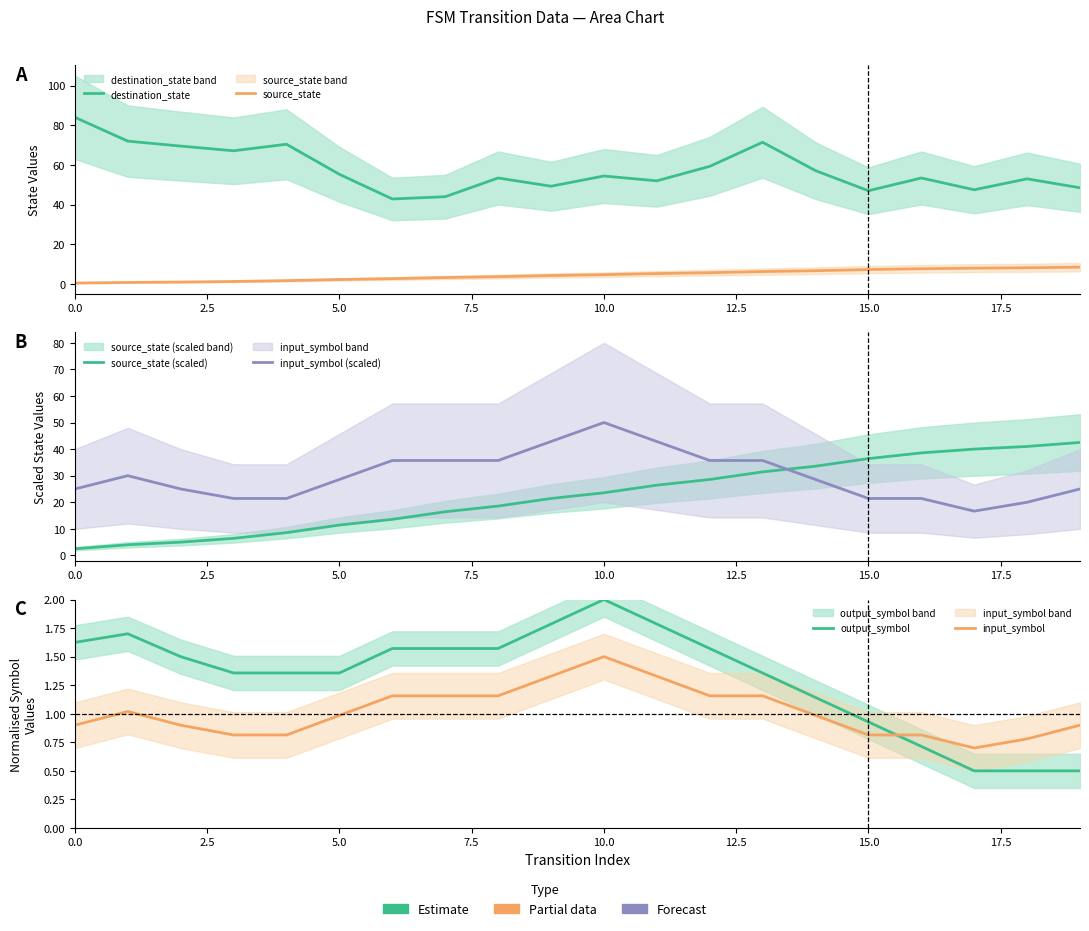

What position from the left is 18?

19